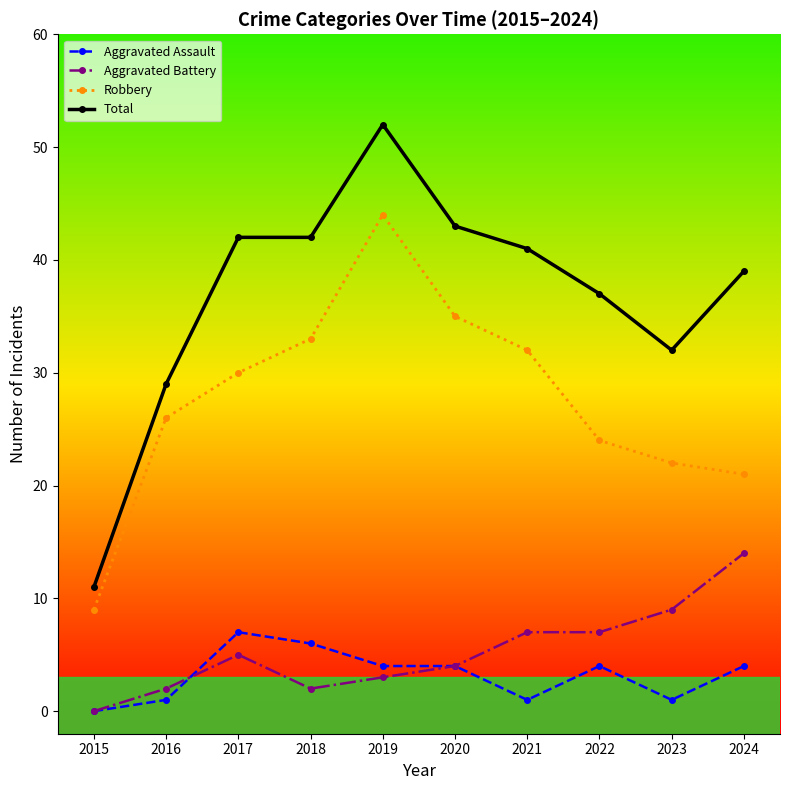

List the labels in order of Robbery value, smallest first.

2015, 2024, 2023, 2022, 2016, 2017, 2021, 2018, 2020, 2019